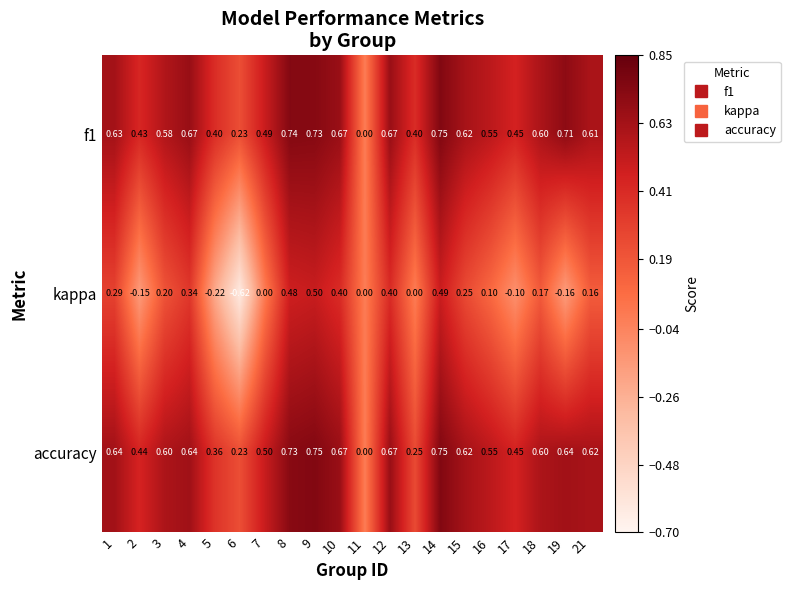

How many categories are shown in the chart?

20